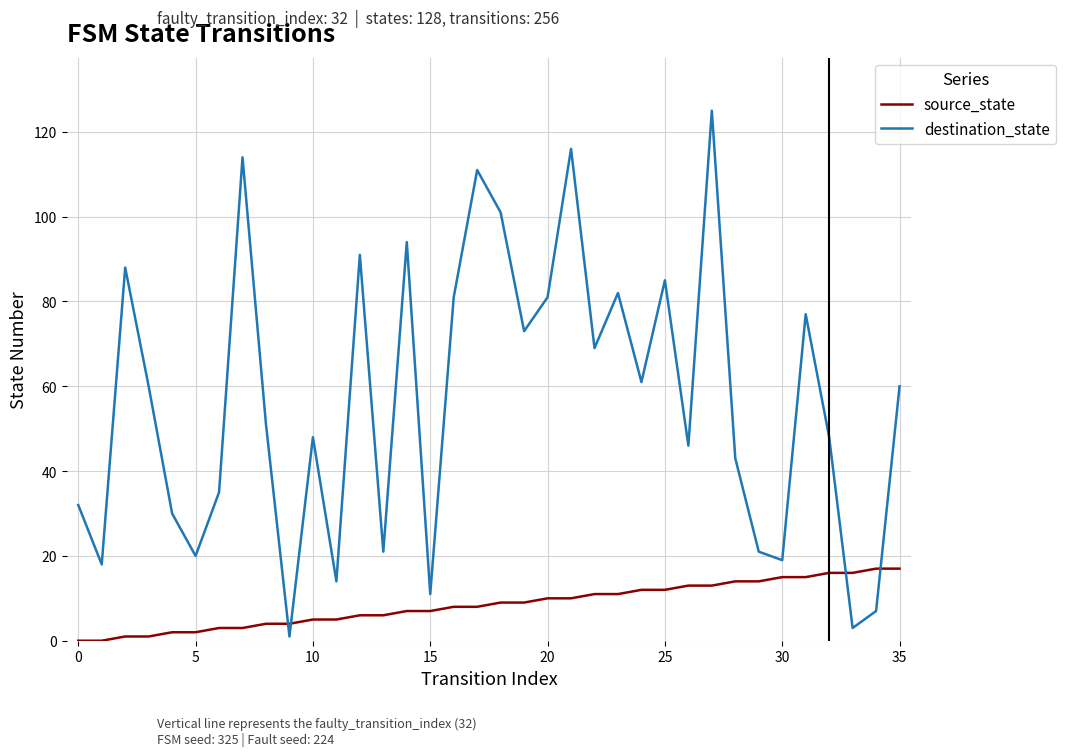

What are all the series names shown in the legend?

source_state, destination_state